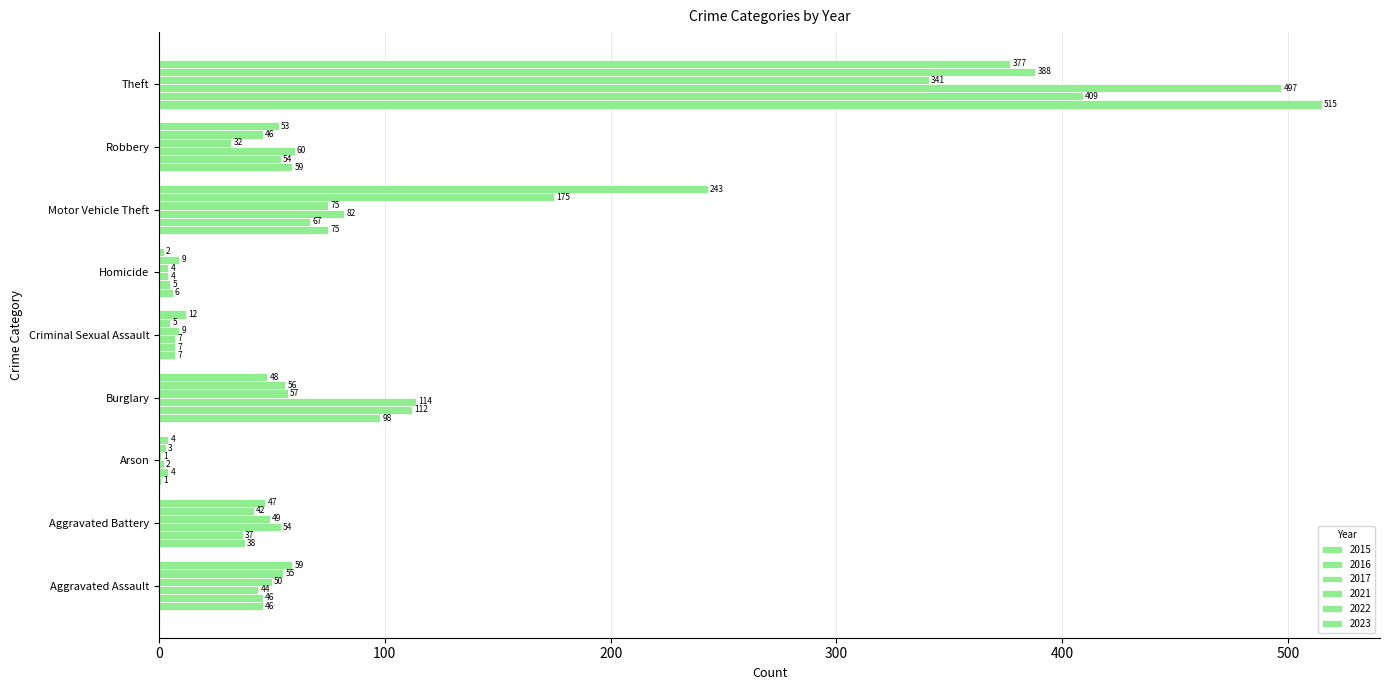

What is the sum of the 2016 values at Arson and Motor Vehicle Theft?

71